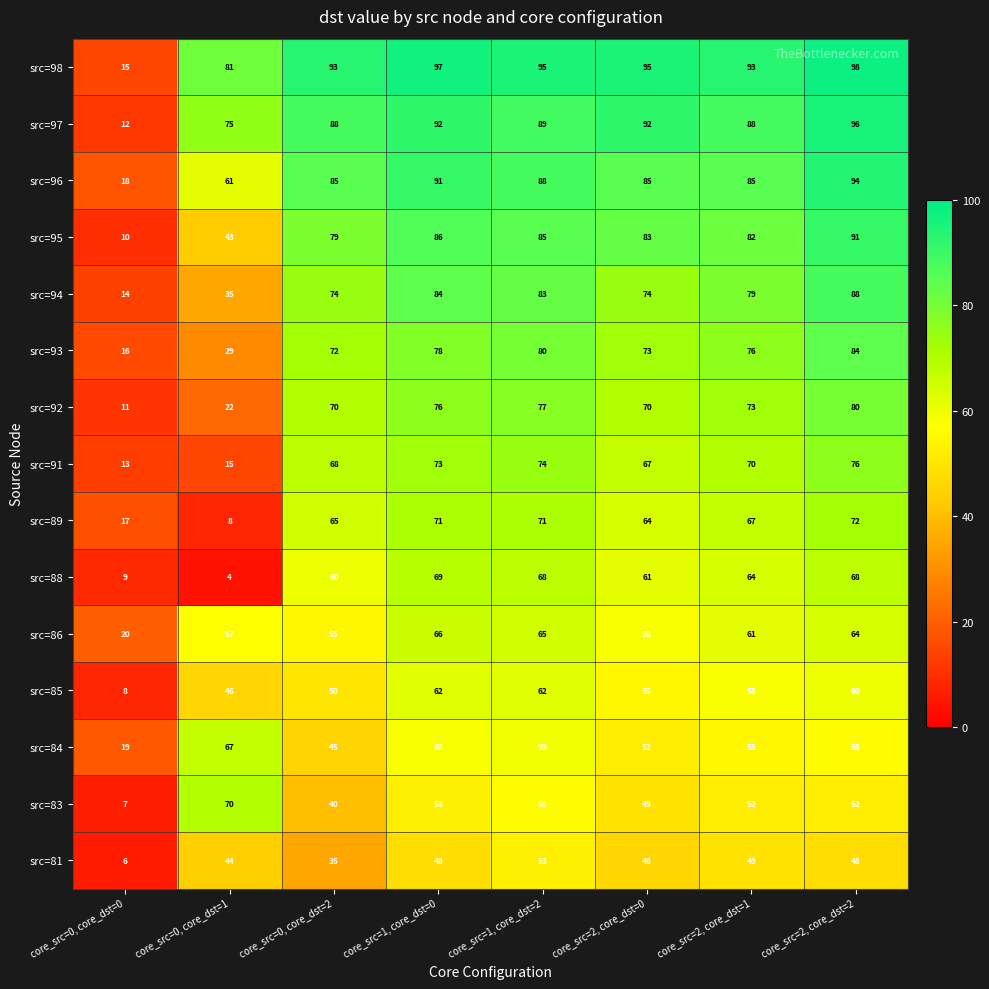

At which label is src=98 closest to 56?

core_src=0, core_dst=1